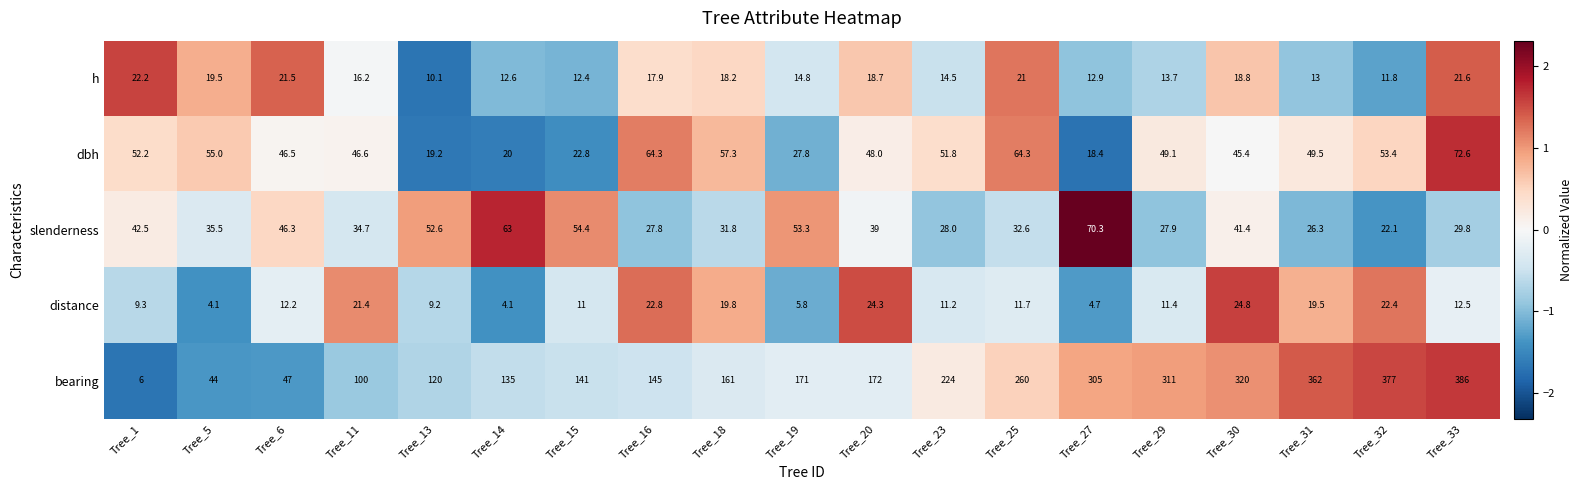

What is the difference between the highest and lowest values at Tree_15?

130.0